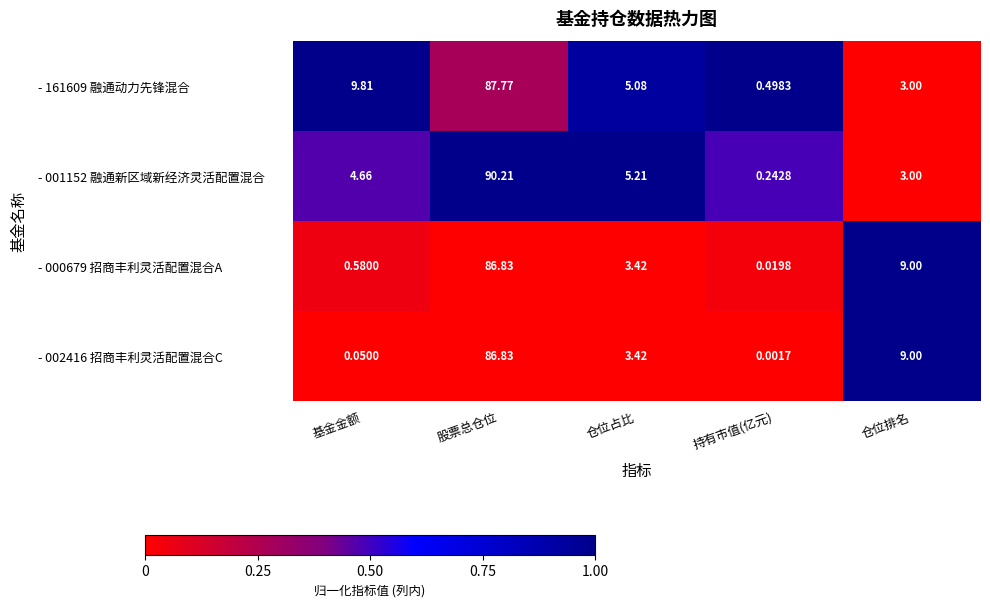

Rank the series at 基金金额 from lowest to highest value.

- 002416 招商丰利灵活配置混合C, - 000679 招商丰利灵活配置混合A, - 001152 融通新区域新经济灵活配置混合, - 161609 融通动力先锋混合